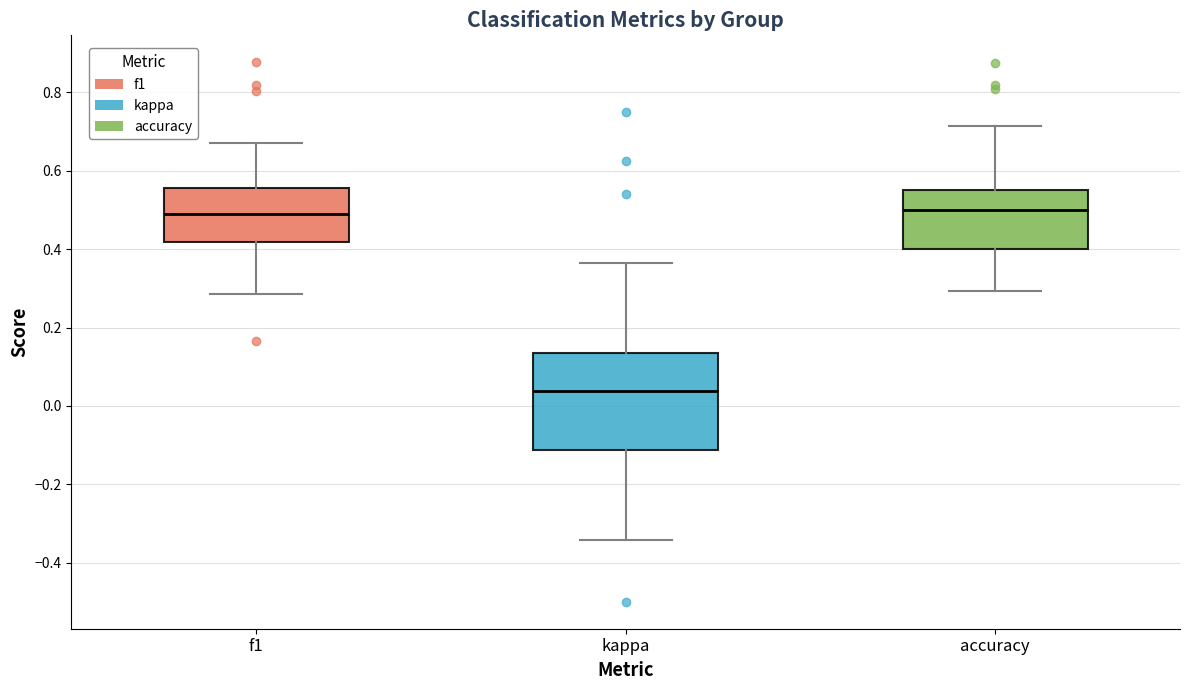

Reading left to right, read every box against the y-axis: the position of its median line, the range the box covers, and the ends of its whiskers. The values are not printed on the chart, so give them approximately, as read against the axis.

f1: median 0.48, box 0.42 to 0.56, whiskers 0.28 to 0.68
kappa: median 0.04, box -0.12 to 0.14, whiskers -0.34 to 0.36
accuracy: median 0.50, box 0.40 to 0.56, whiskers 0.30 to 0.72